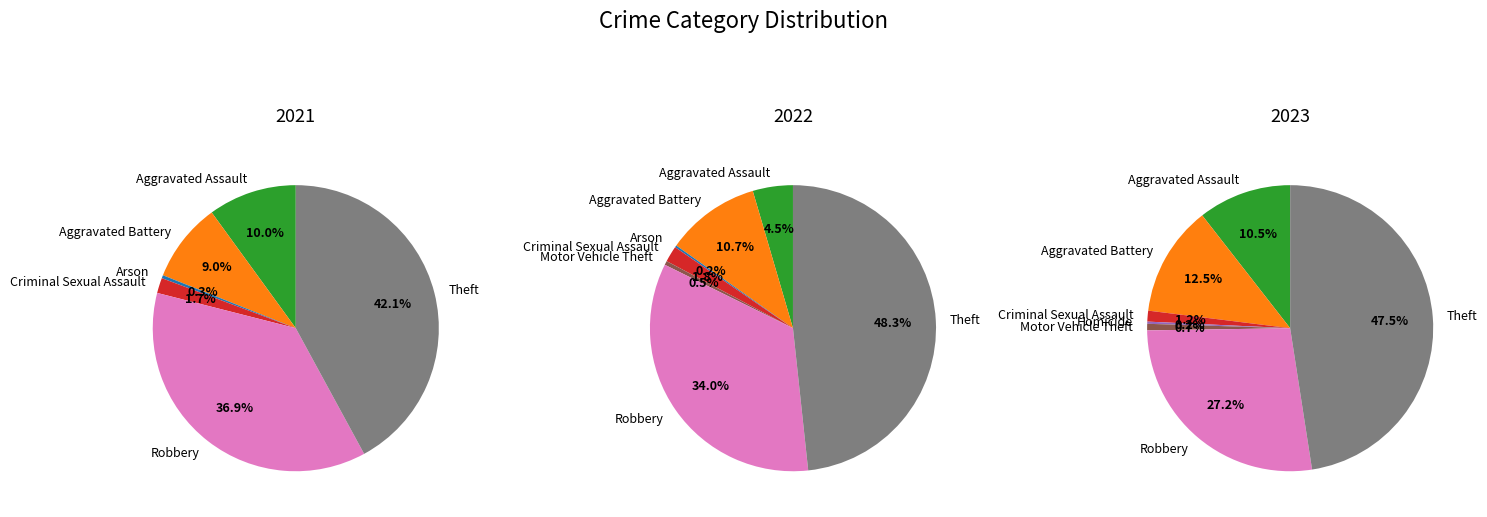

Which category has the biggest portion of the pie?

Theft